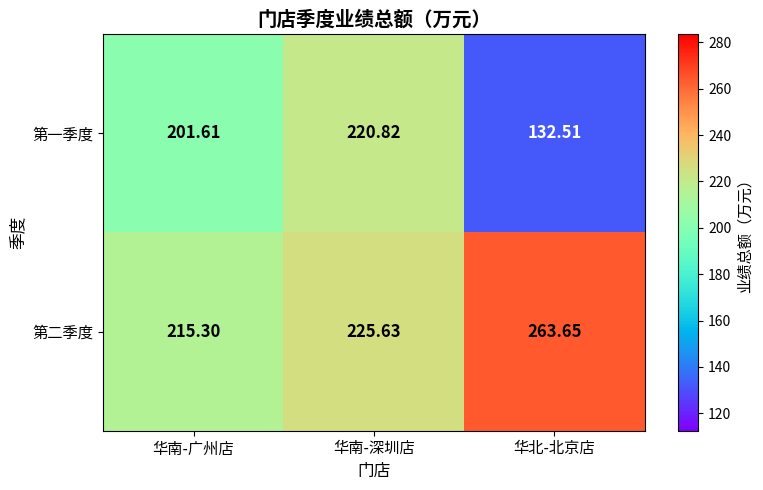

At which label is 第二季度 closest to 239?

华南-深圳店